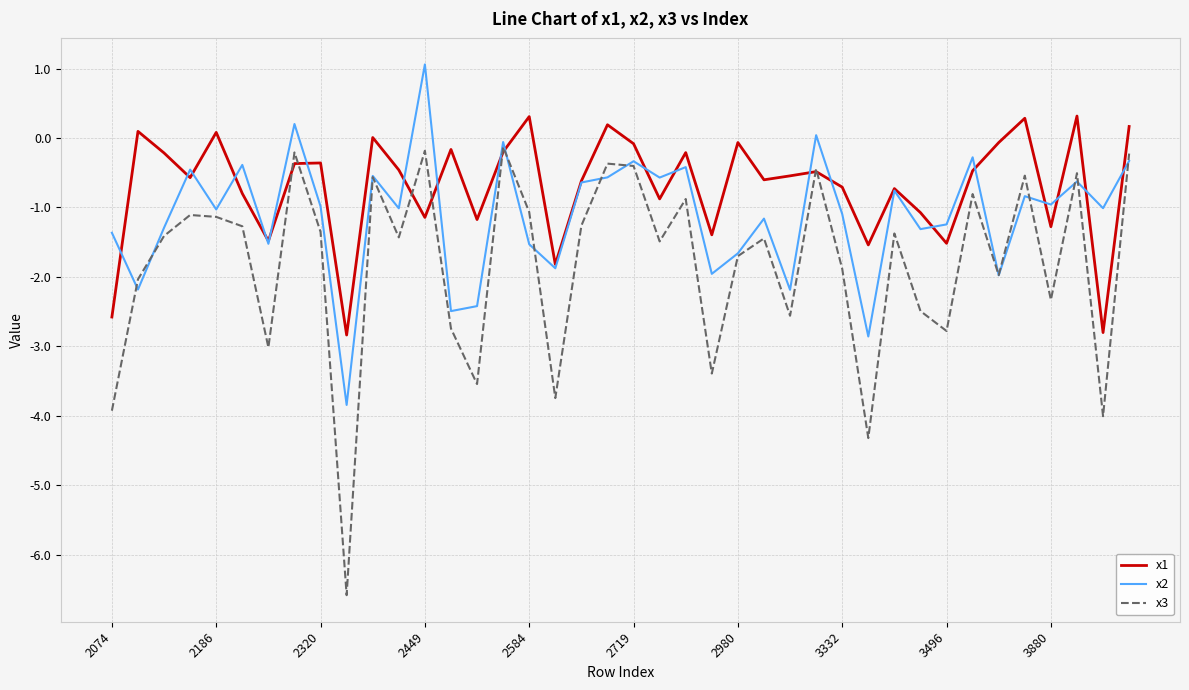

How many categories are shown in the chart?

40